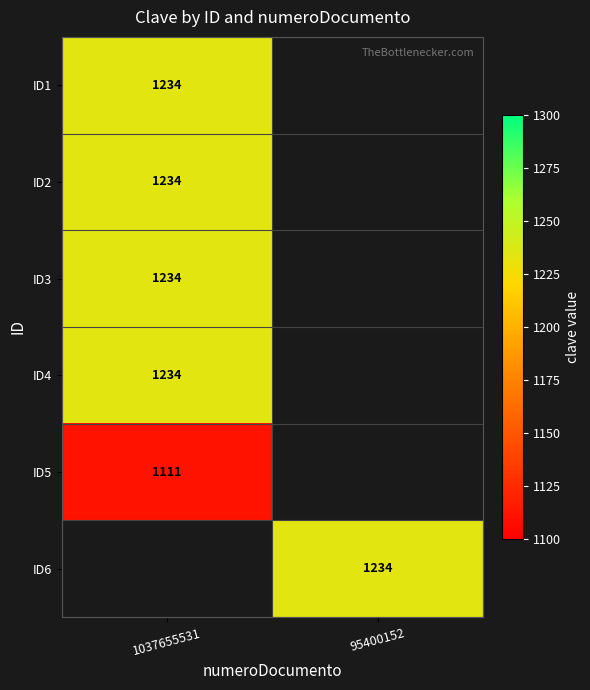

Between 1037655531 and 95400152, which is larger?

95400152